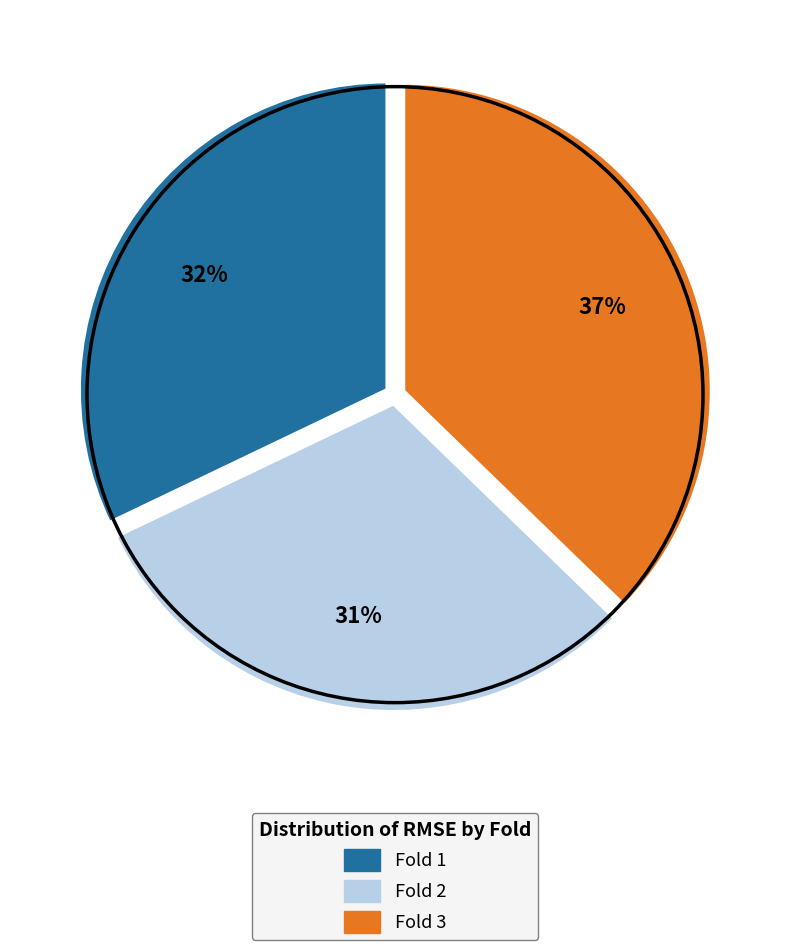

How many segments does this pie chart have?

3